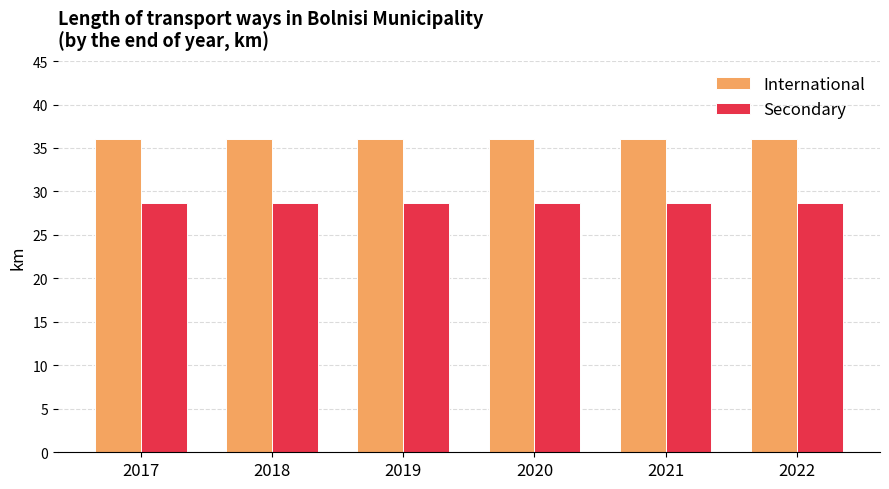

At 2019, list the series in order from largest to smallest.

International, Secondary